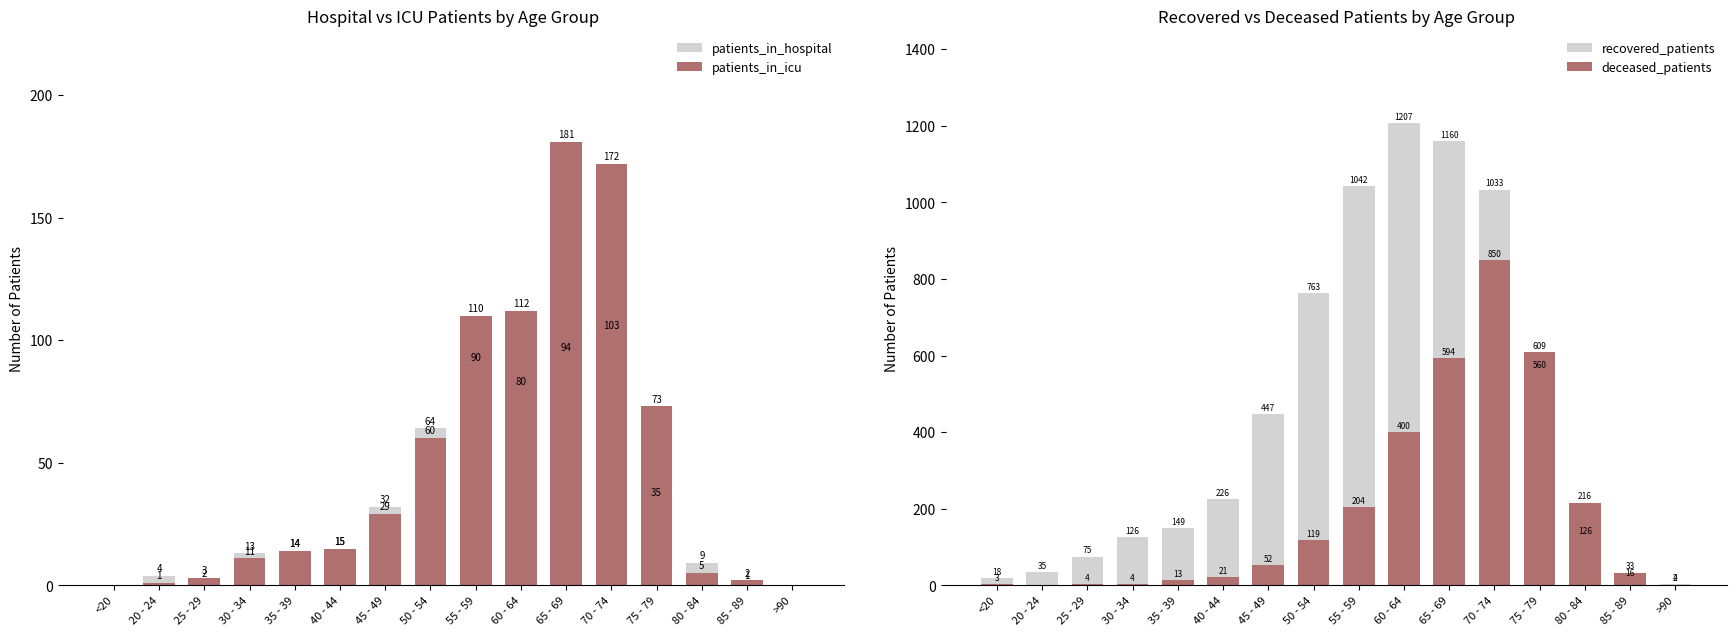

What is the value of the recovered_patients bar at the 12th from the left?

1033